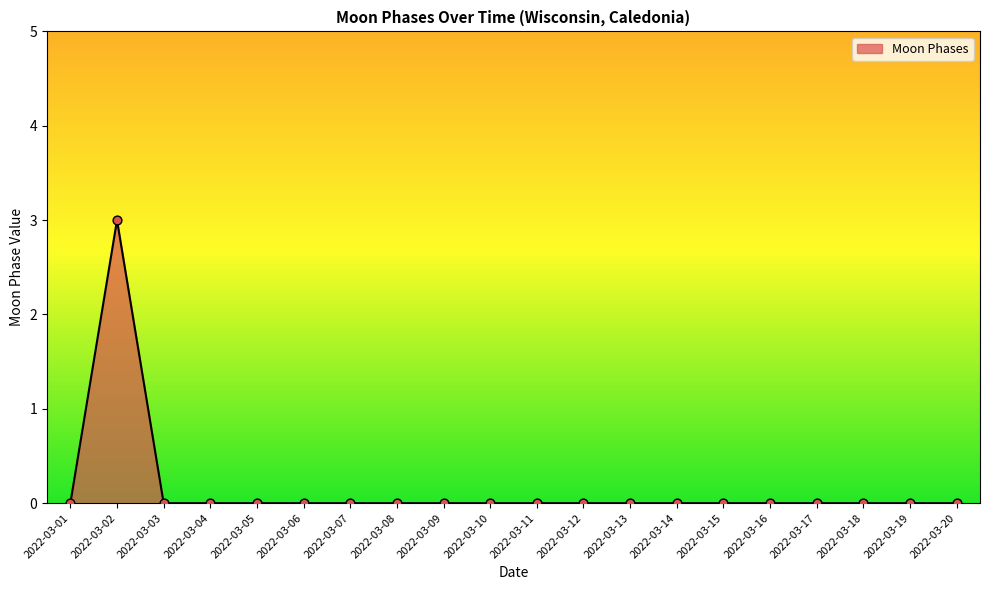

The chart shows a value of 1 at 2022-03-08. True or false?

False